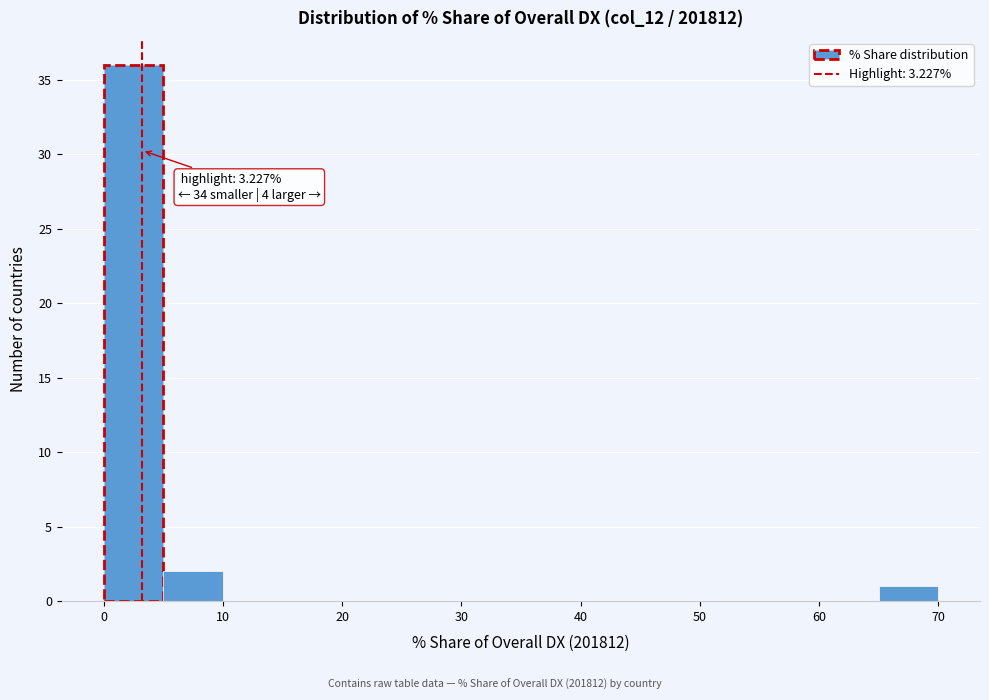

Over which range of the x-axis is the bar tallest?

0 to 5